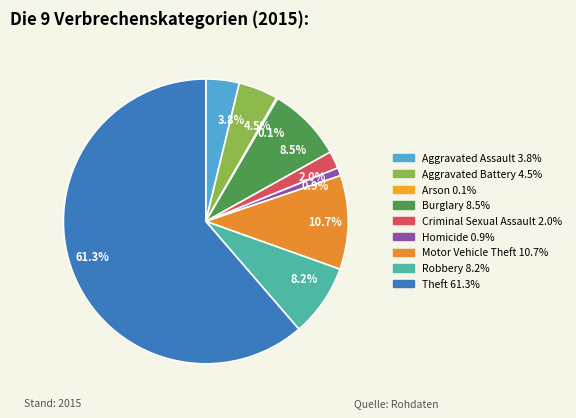

Do Arson and Theft together represent more than half of the pie?

Yes